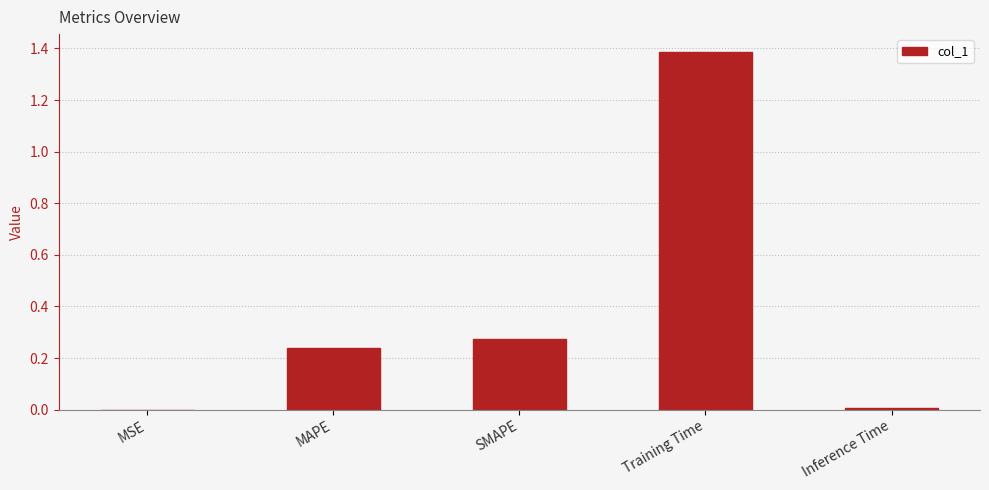

What is the change in value from Training Time to Inference Time?

-1.4